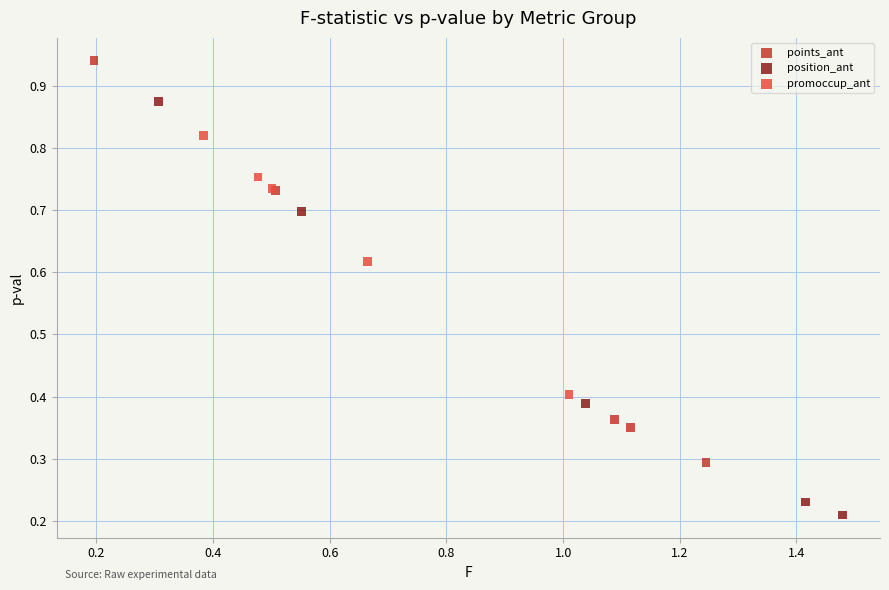

Which series reaches the maximum Y coordinate?

points_ant